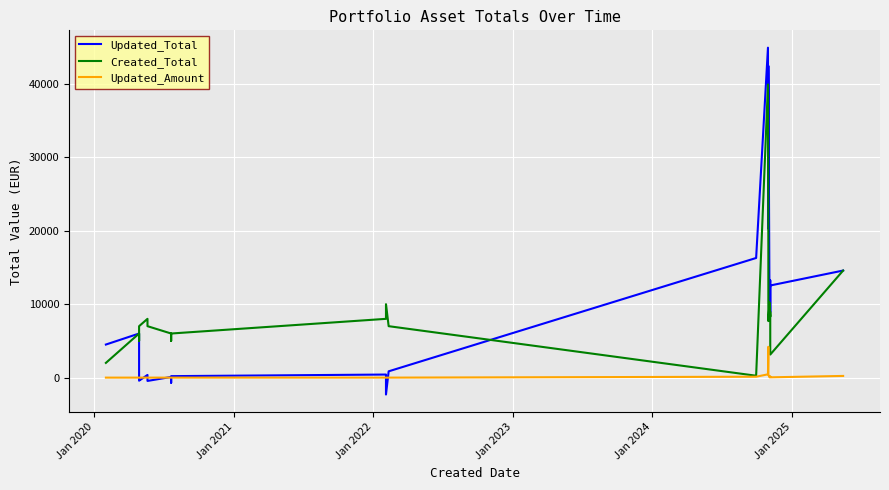

Is the value of Updated_Amount at 19 greater than the value of Updated_Total at 20?

No